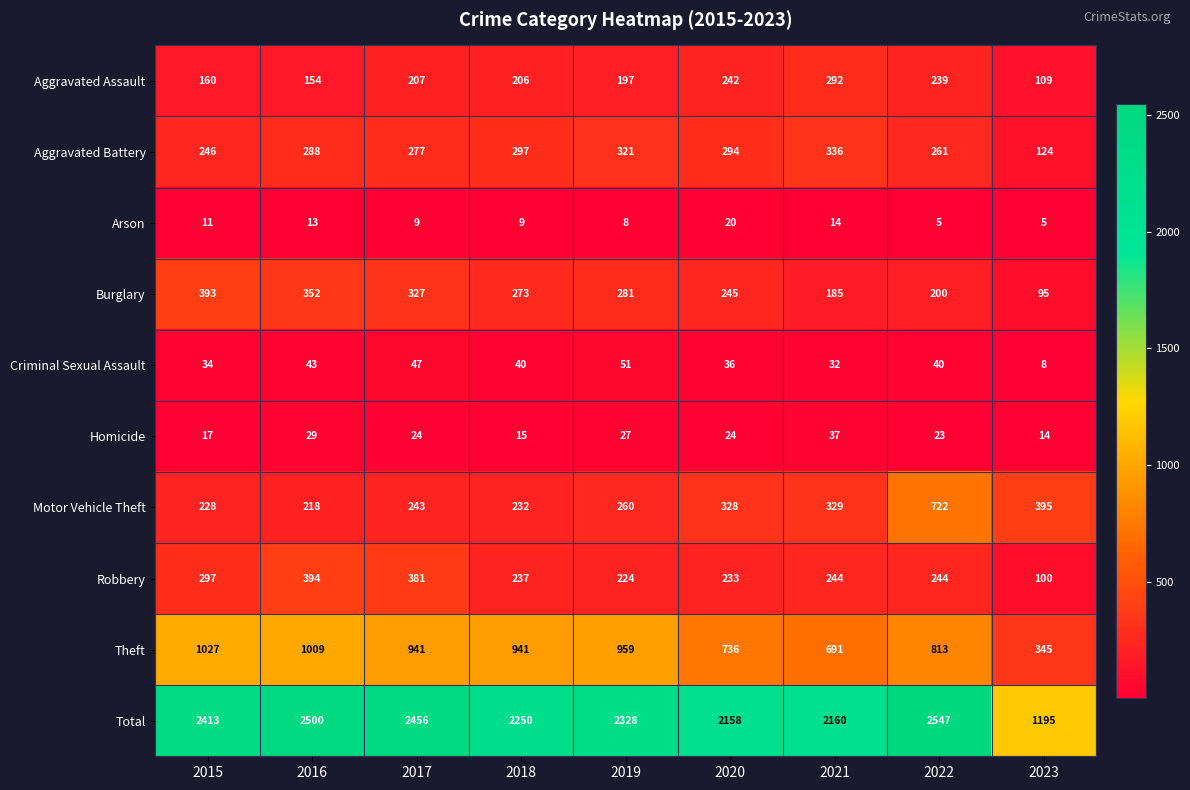

Rank the series by their maximum value, from lowest to highest.

Arson, Homicide, Criminal Sexual Assault, Aggravated Assault, Aggravated Battery, Burglary, Robbery, Motor Vehicle Theft, Theft, Total